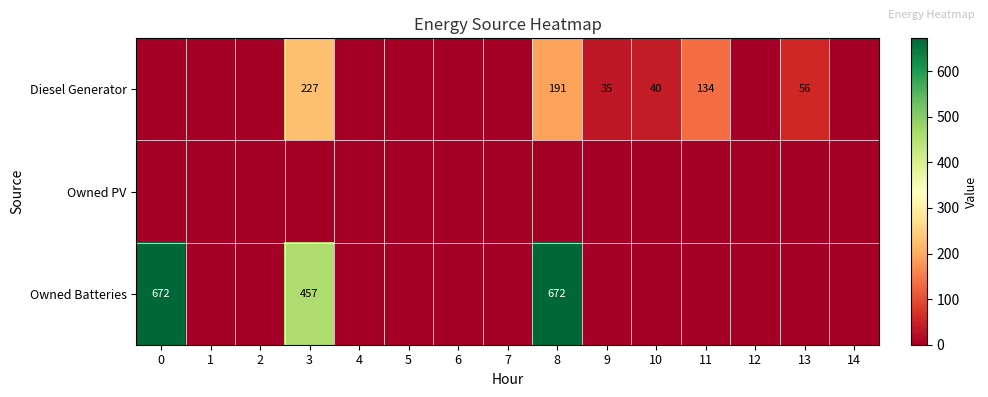

Is it true that Owned Batteries equals 0 at 1?

True